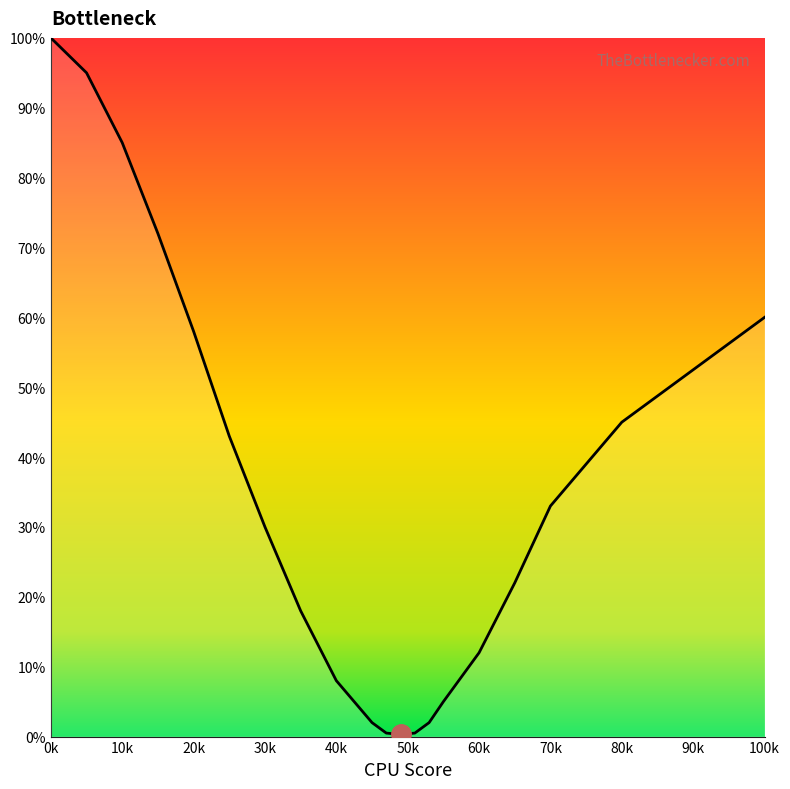

What is the minimum value shown in the chart?

0.3